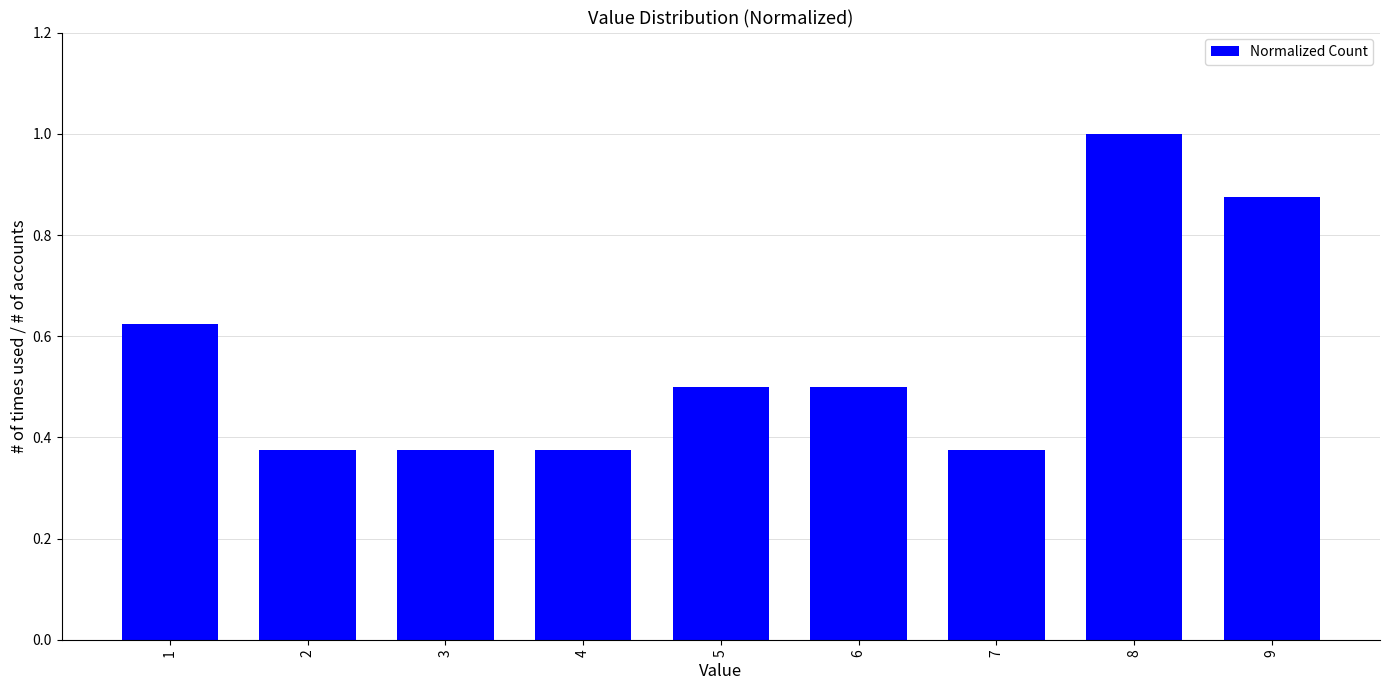

Which has a higher value, 6 or 1?

1